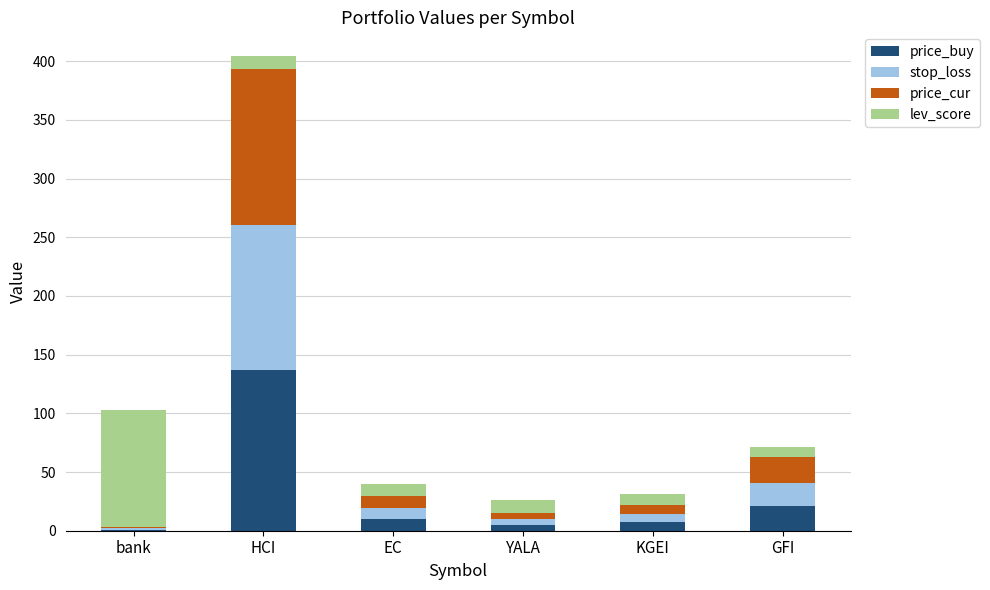

What is the highest value of the price_buy series?

137.0